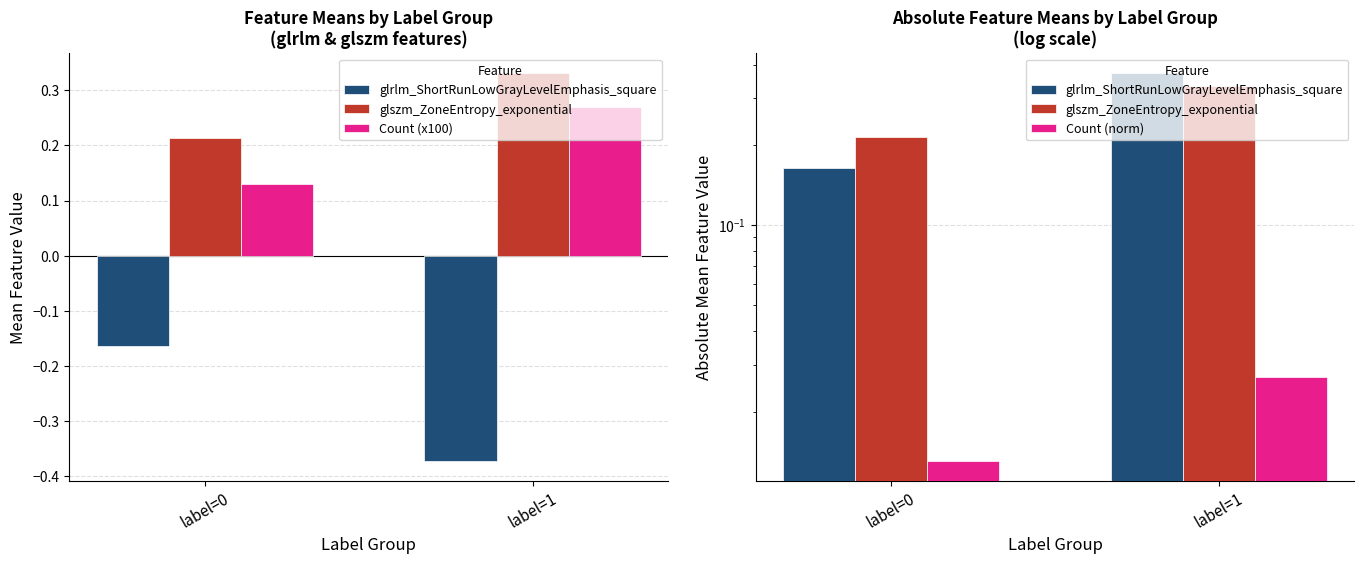

How many glszm_ZoneEntropy_exponential values are between 0 and 1?

2